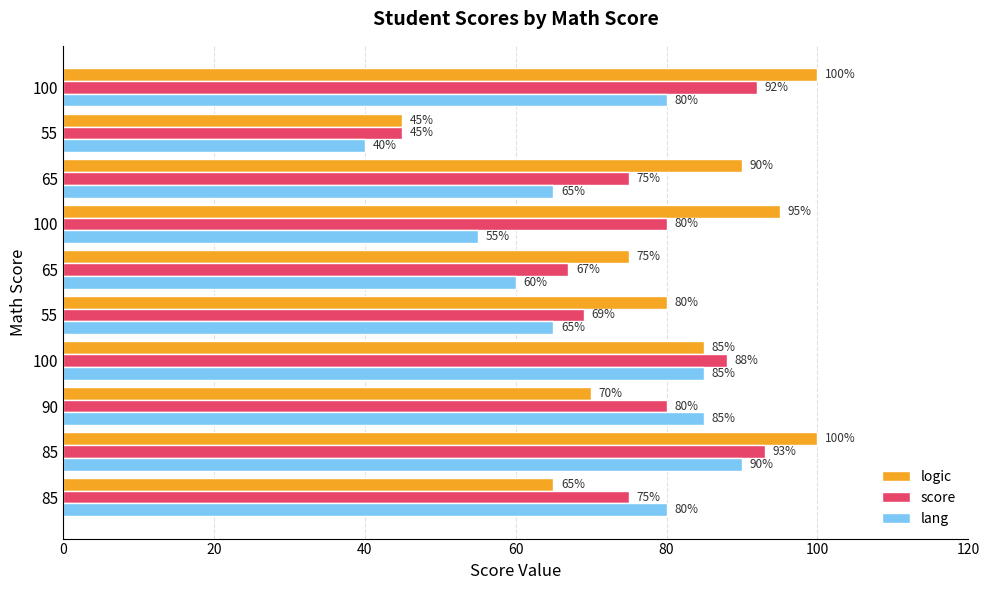

Which series has the largest total across all categories?

logic